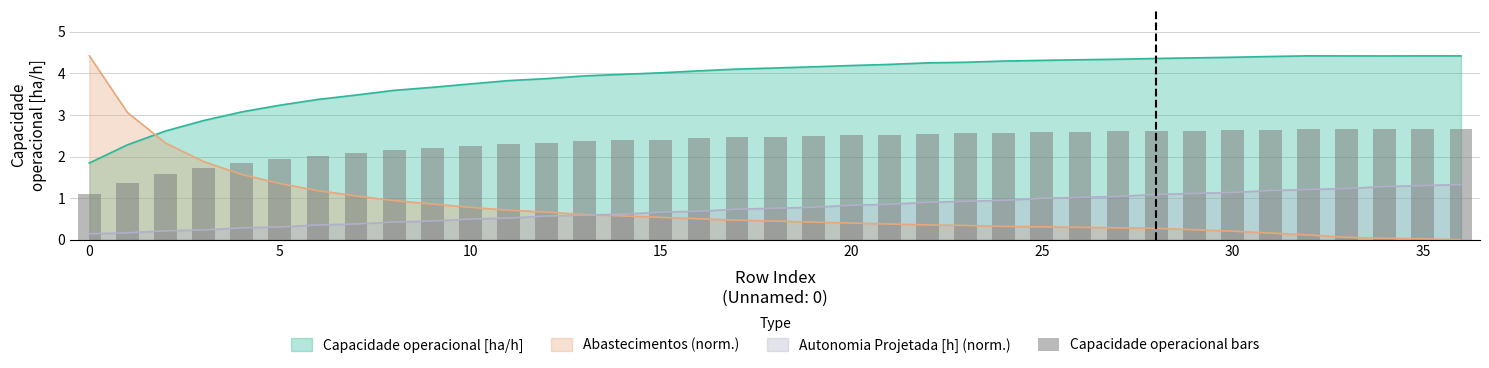

What is the maximum value for Autonomia Projetada [h] (norm.)?

1.3